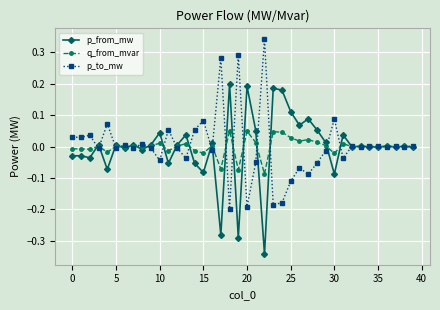

True or false: p_from_mw has more than 2 points higher than both neighbors.

True